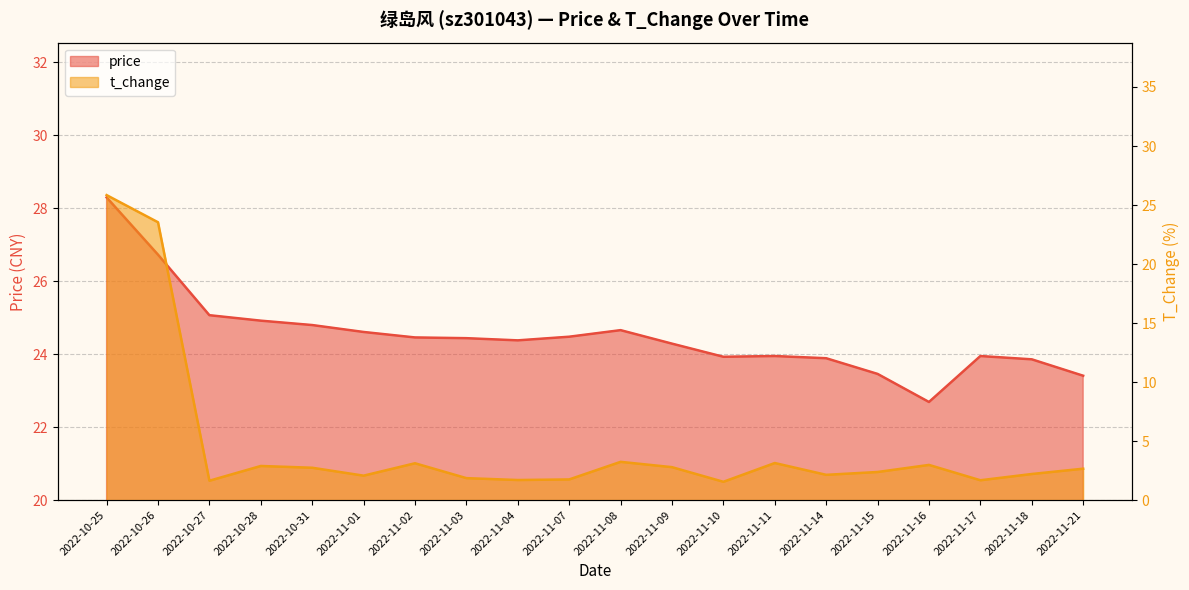

What is the difference between the price values at 2022-10-26 and 2022-11-08?

2.1